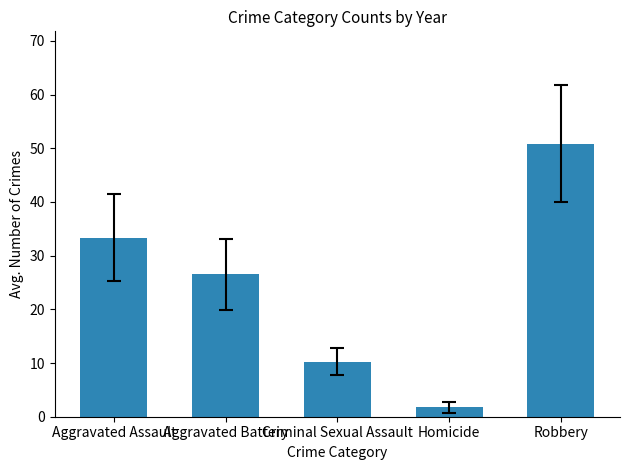

Which has a higher value, Robbery or Aggravated Assault?

Robbery